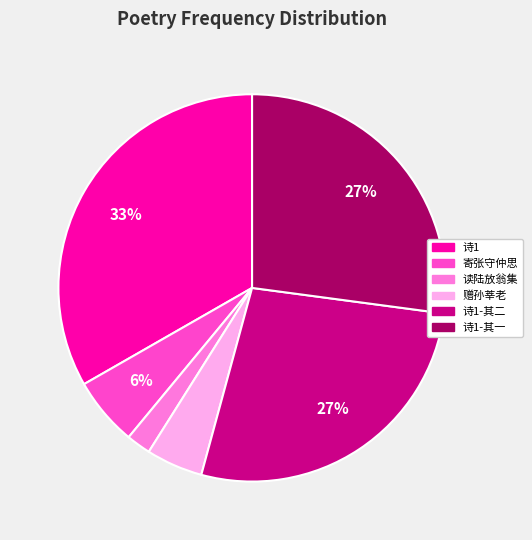

Is there any slice that represents more than half of the pie?

No